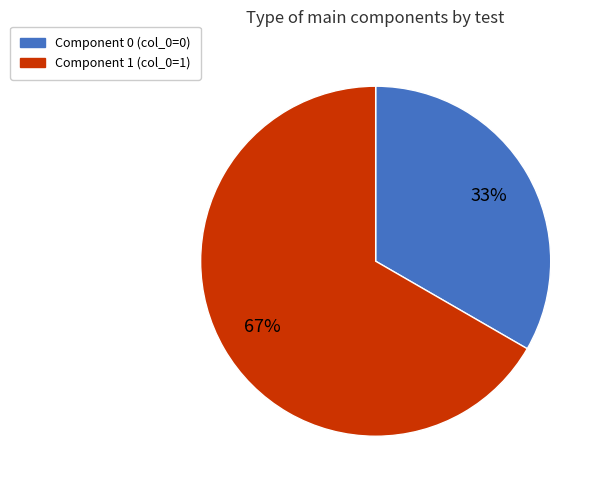

To the nearest percent, what is the average slice percentage?

50%